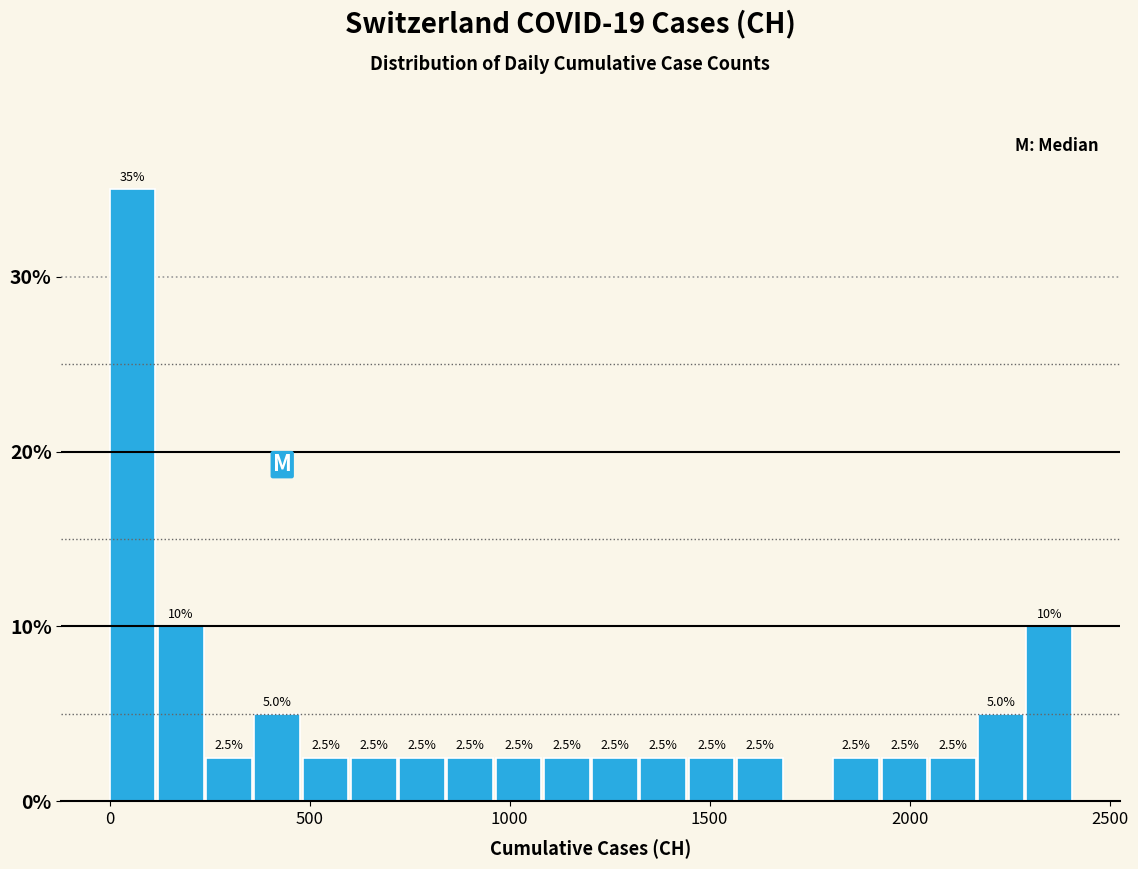

Around what value on the x-axis is the tallest bar? Give the approximate position of its centre, as read against the axis.

50